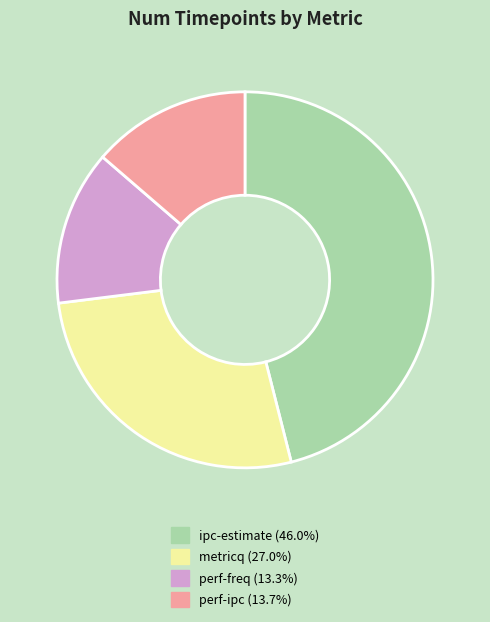

Count the number of slices in the pie.

4